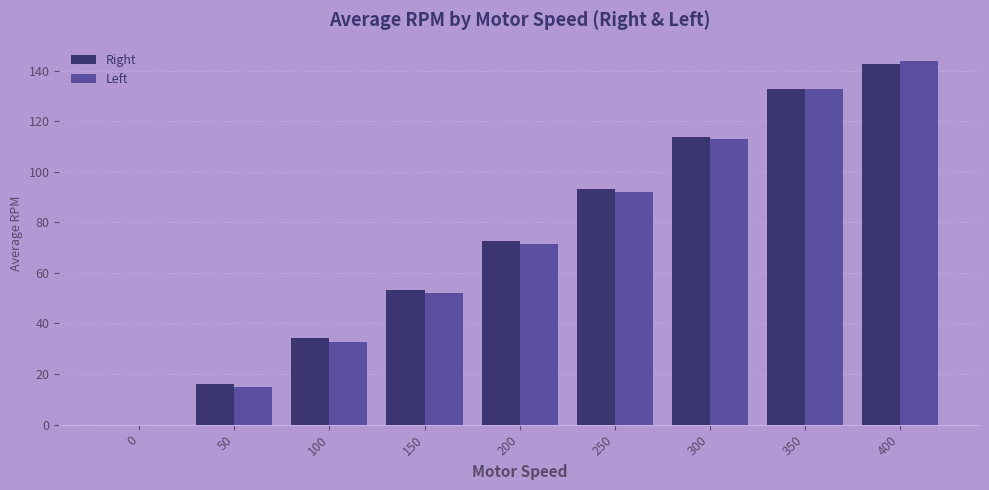

At which category is the sum across all series the highest?

400